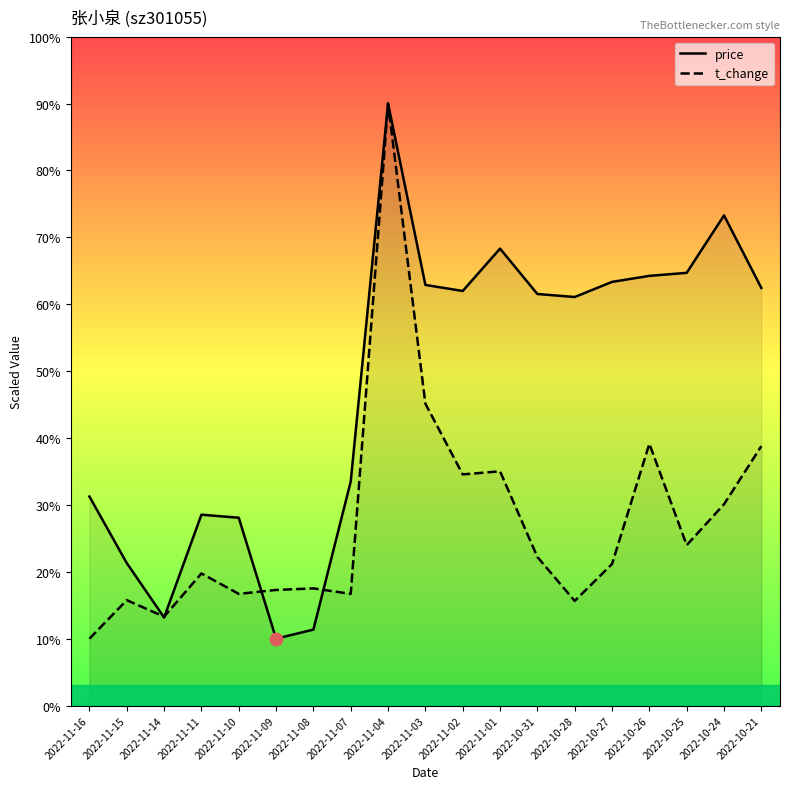

At how many categories does at least one series exceed 44?

11